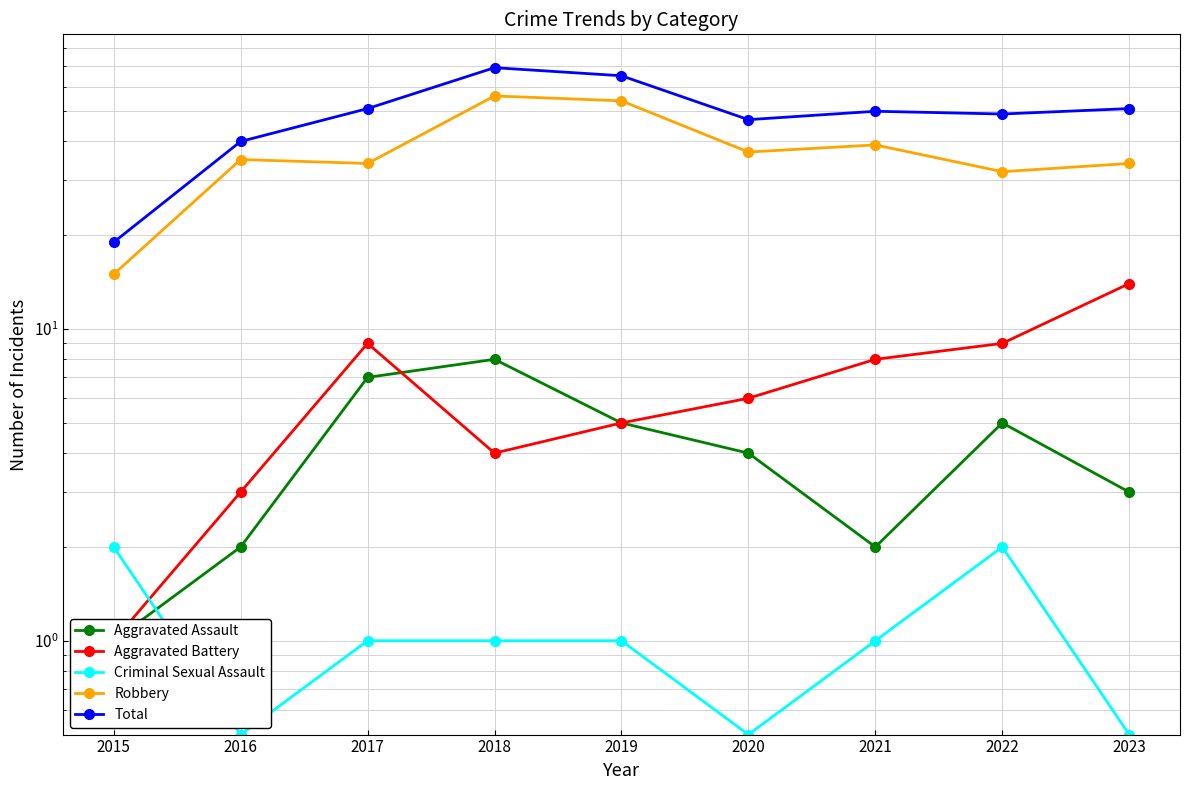

True or false: Aggravated Assault has a value of 3.0 at 2023.

True